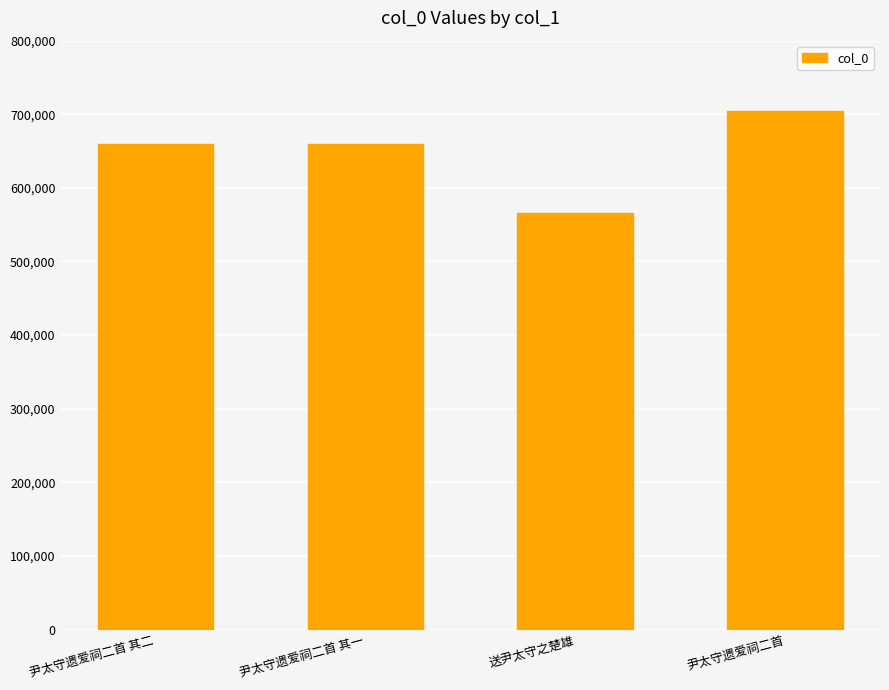

What is the label of the 3rd bar from the right?

尹太守遗爱祠二首 其一